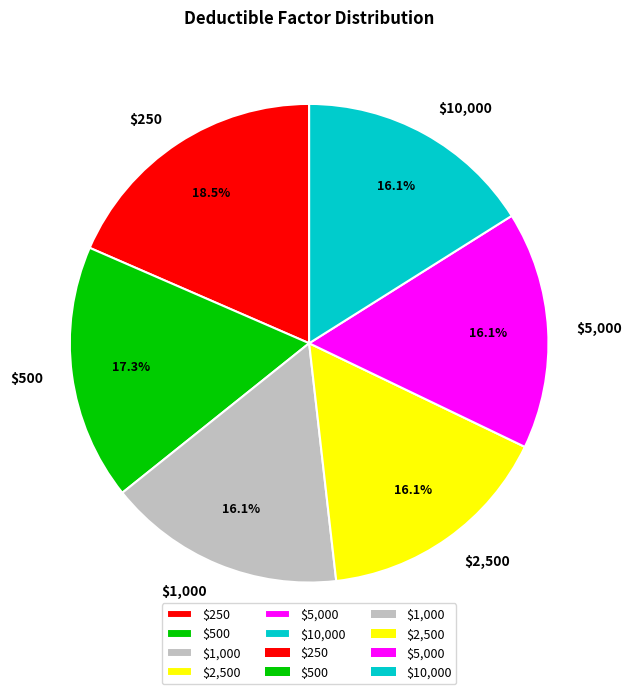

Is there a majority slice in this chart?

No